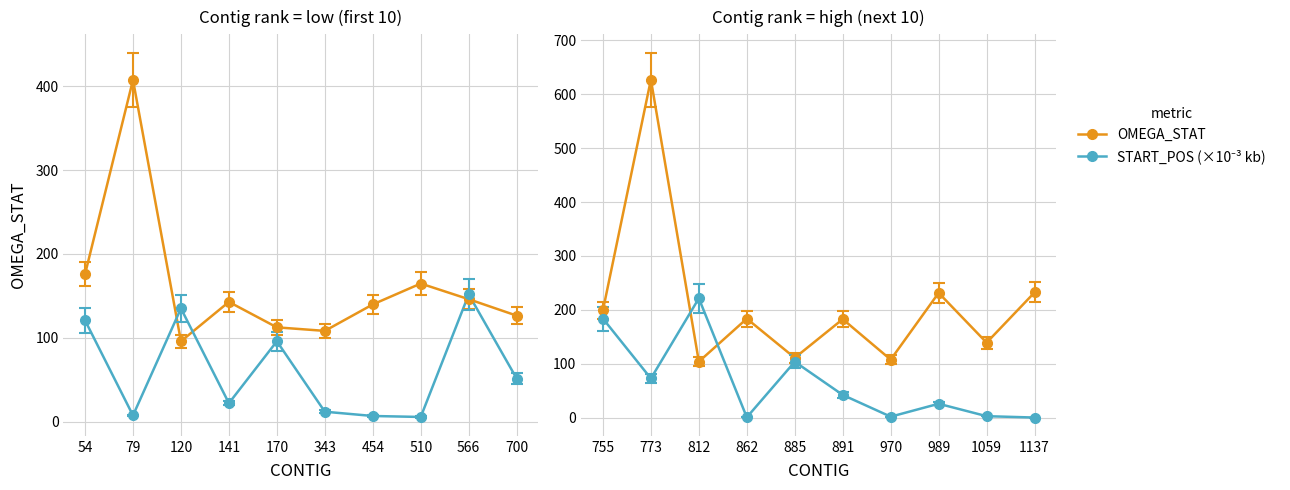

What is the highest value of the OMEGA_STAT series?

627.2